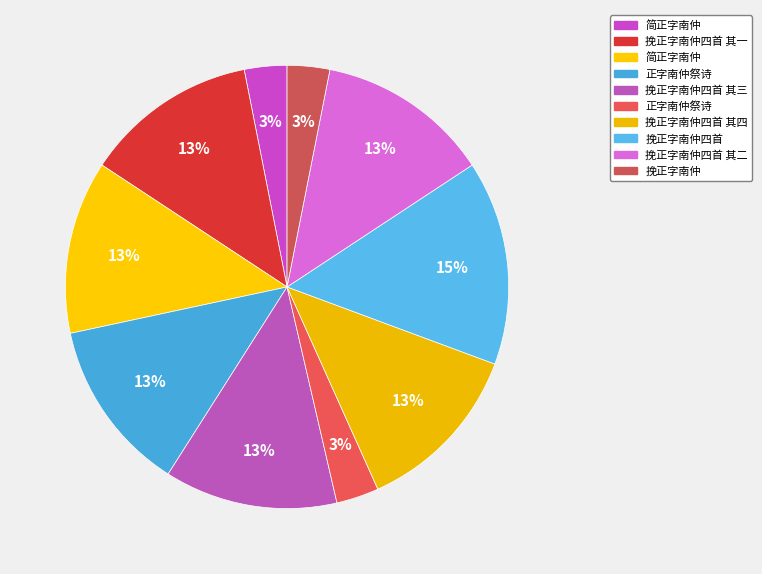

Is there a majority slice in this chart?

No